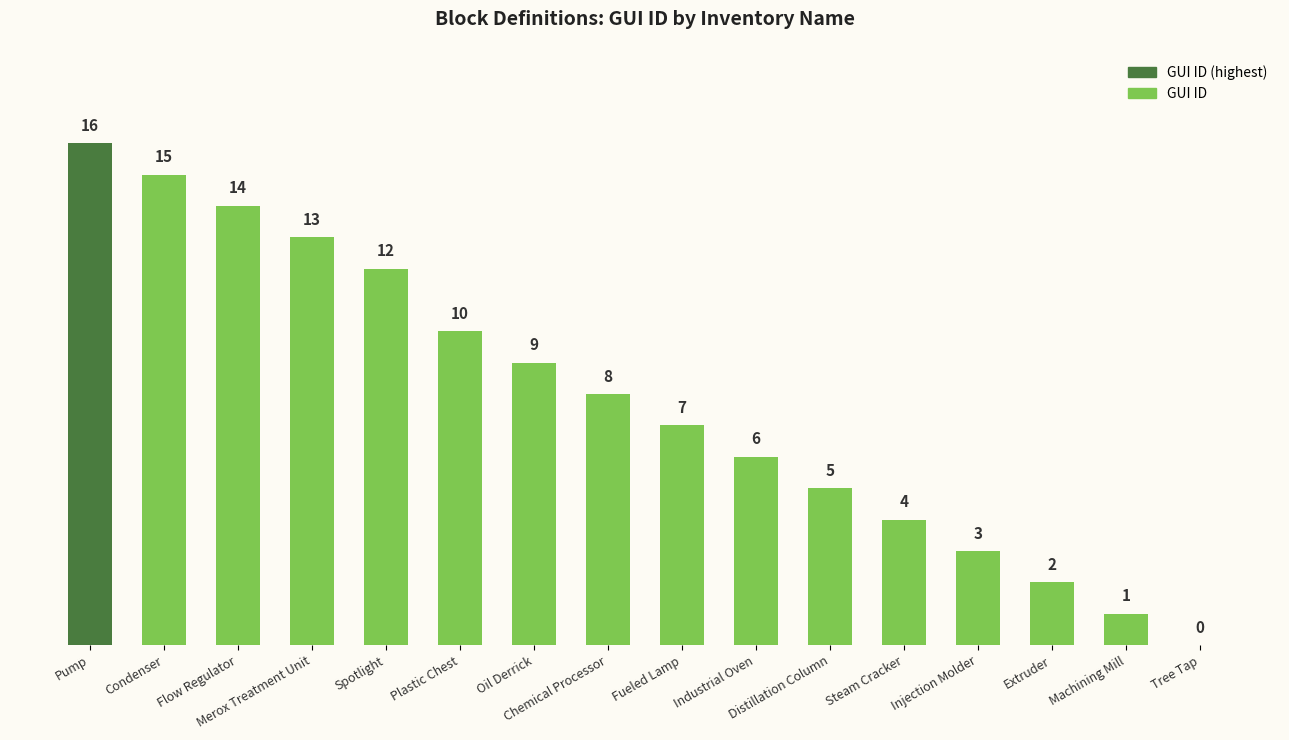

What is the maximum value shown in the chart?

16